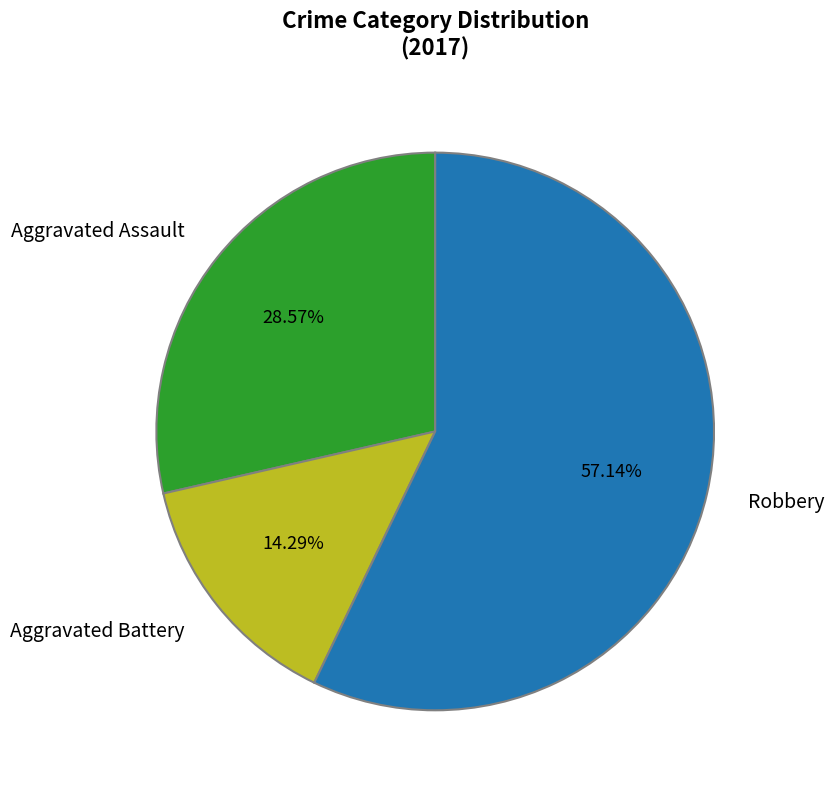

To the nearest percent, what is the difference between the largest and smallest slice percentages?

43%